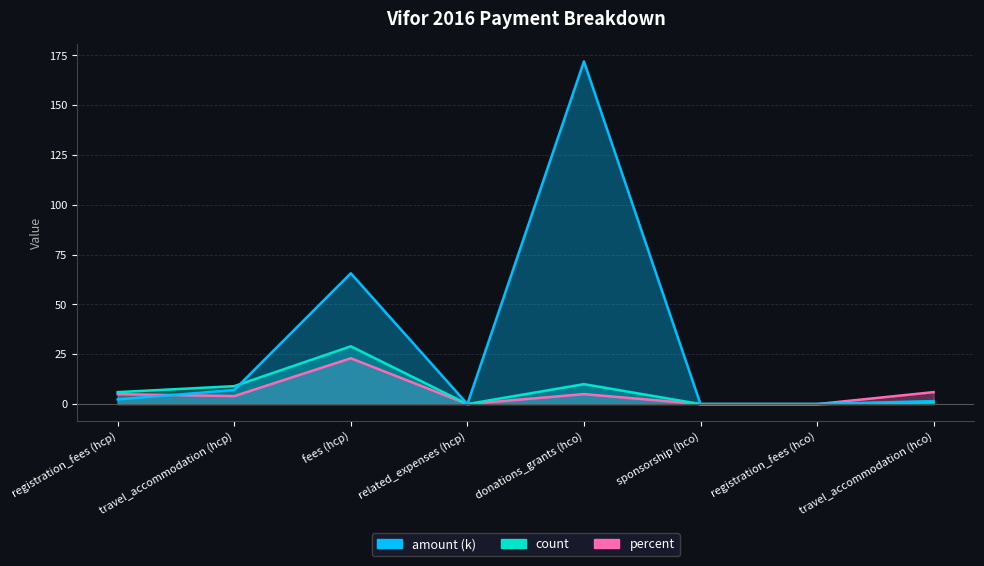

Is the value of amount at registration_fees (hcp) greater than the value of count at fees (hcp)?

No